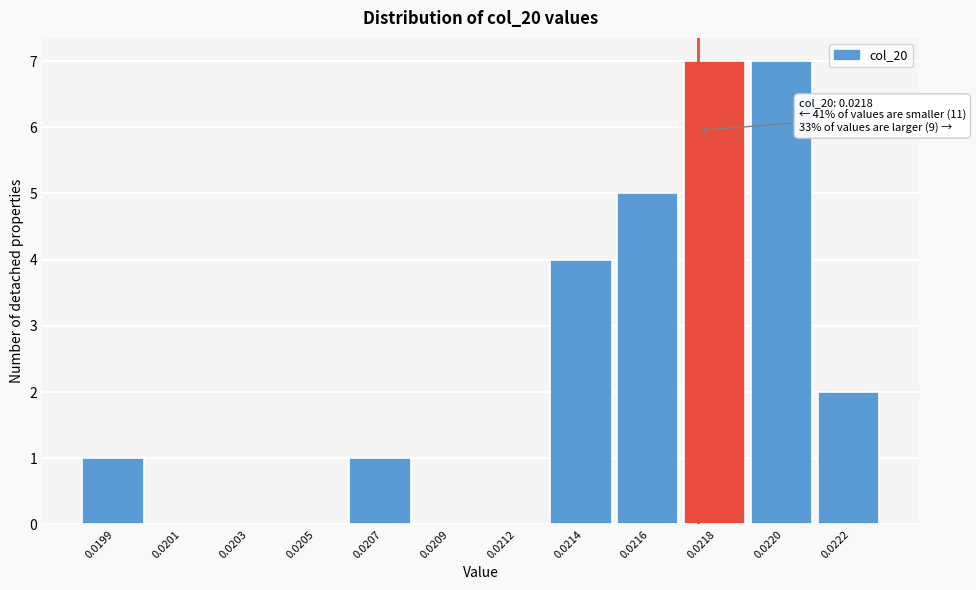

Reading left to right, what are all the values shown in this chart?

0.0199=1	0.0201=0	0.0203=0	0.0205=0	0.0207=1	0.0209=0	0.0212=0	0.0214=4	0.0216=5	0.0218=7	0.0220=7	0.0222=2